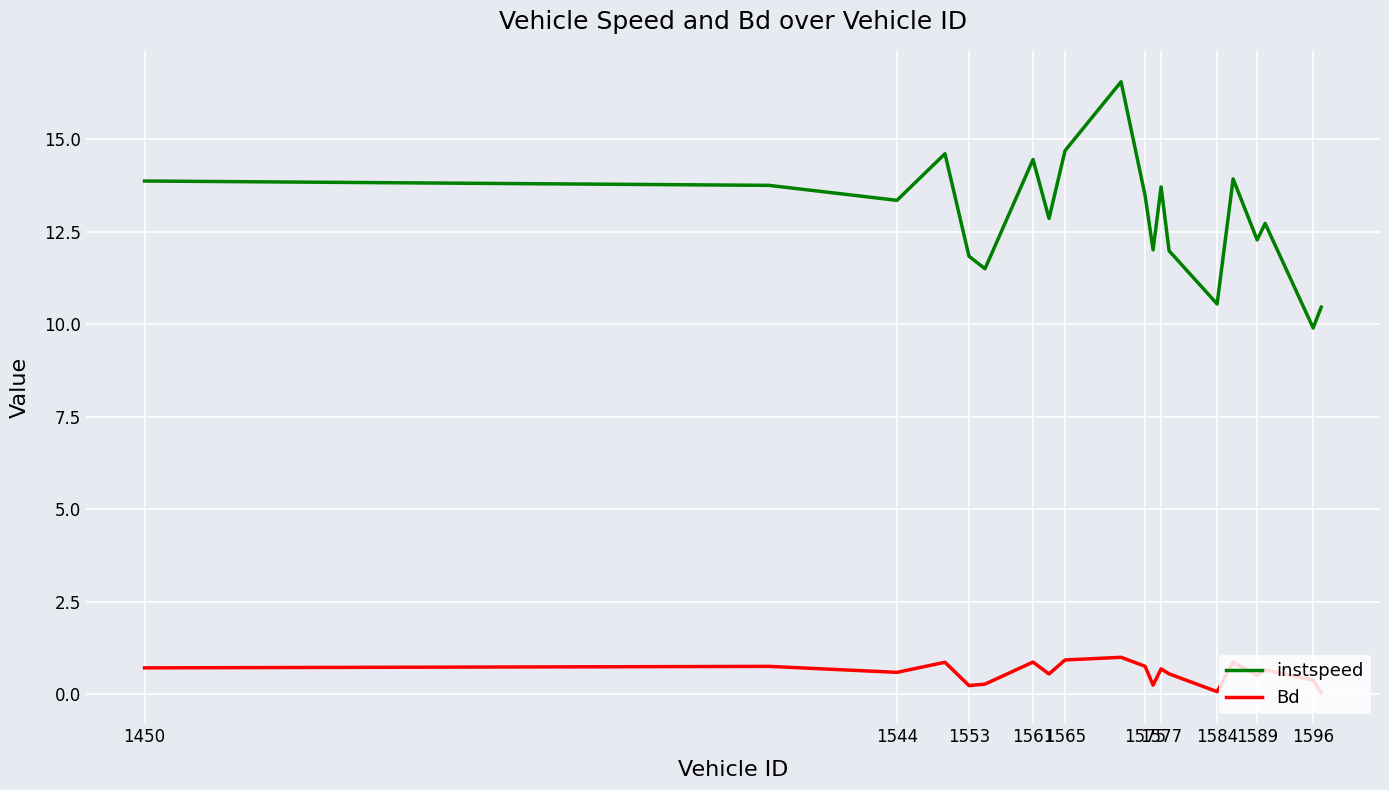

True or false: Bd and instspeed cross at least once.

False